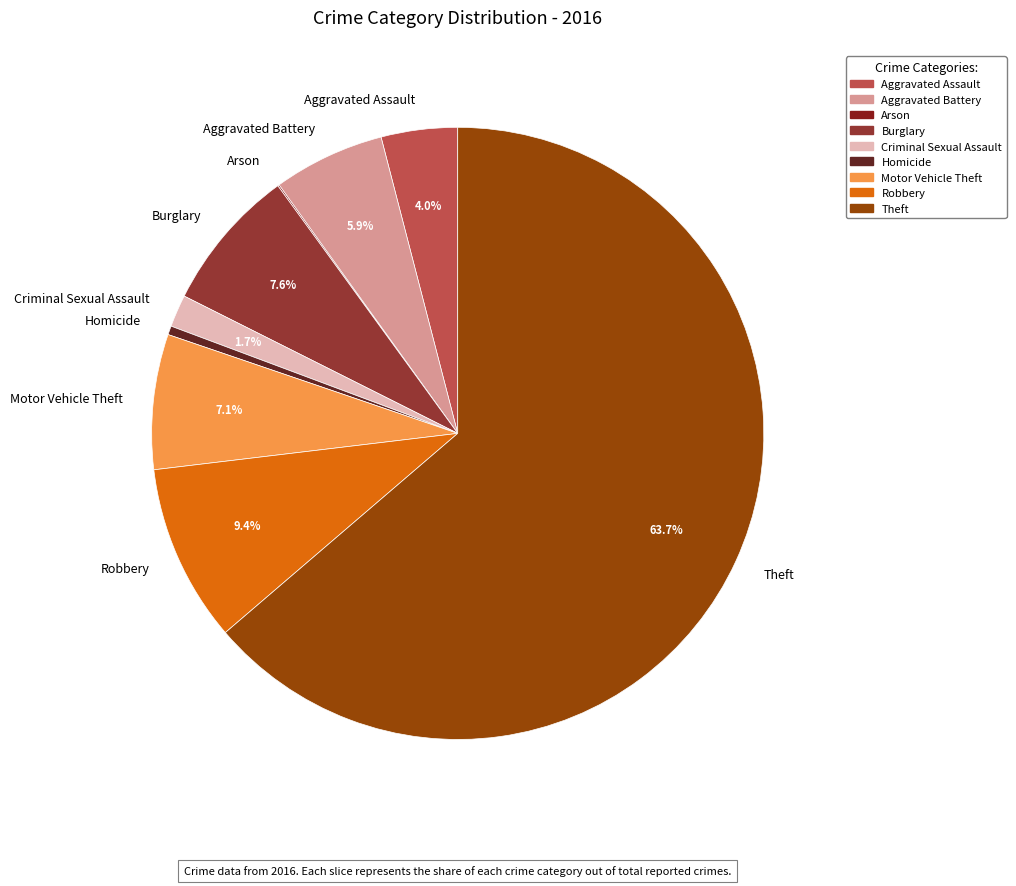

What percentage do Robbery and Aggravated Assault together represent?

13.4%